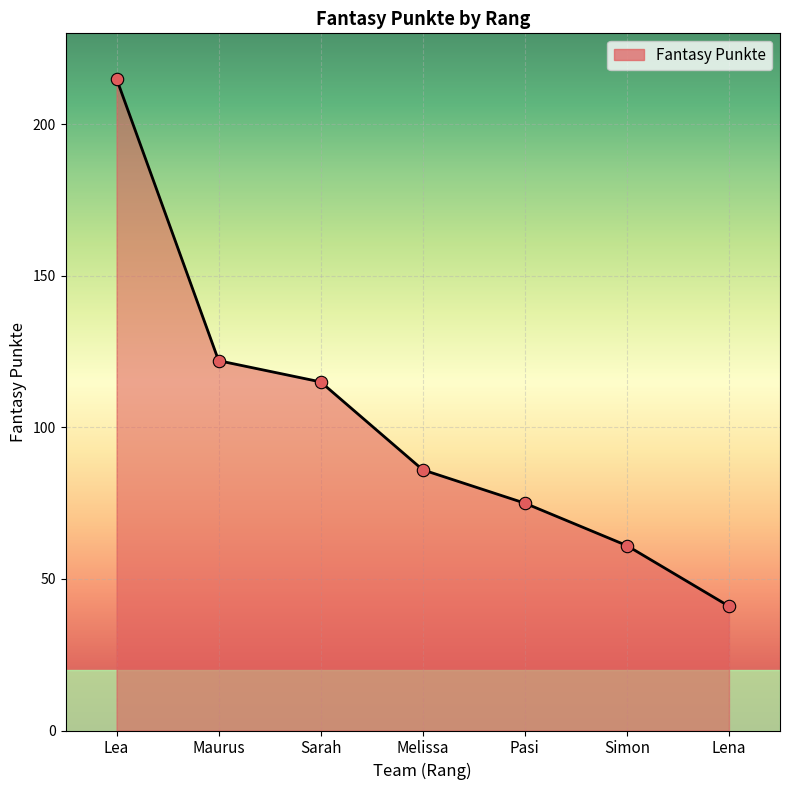

What is the change in value from Lea to Lena?

-174